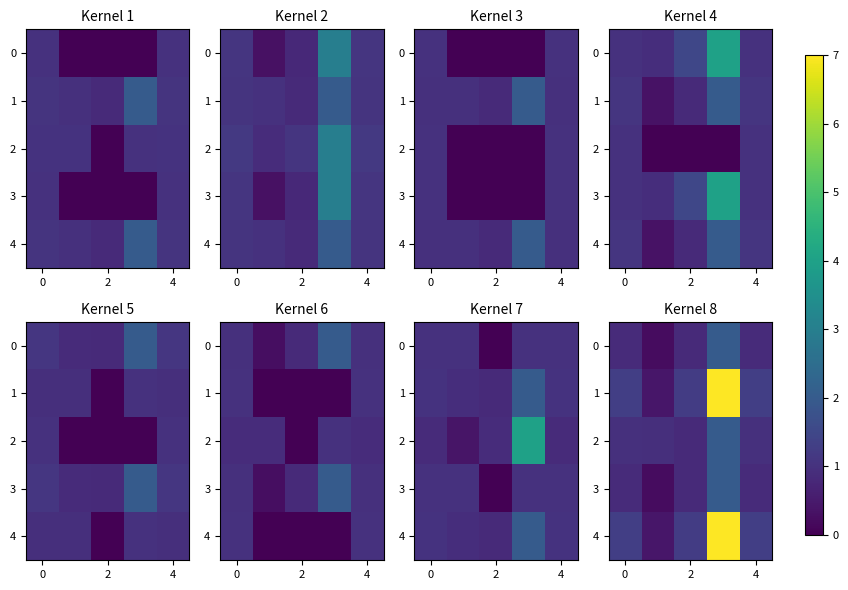

What is the minimum value for 3?

0.2